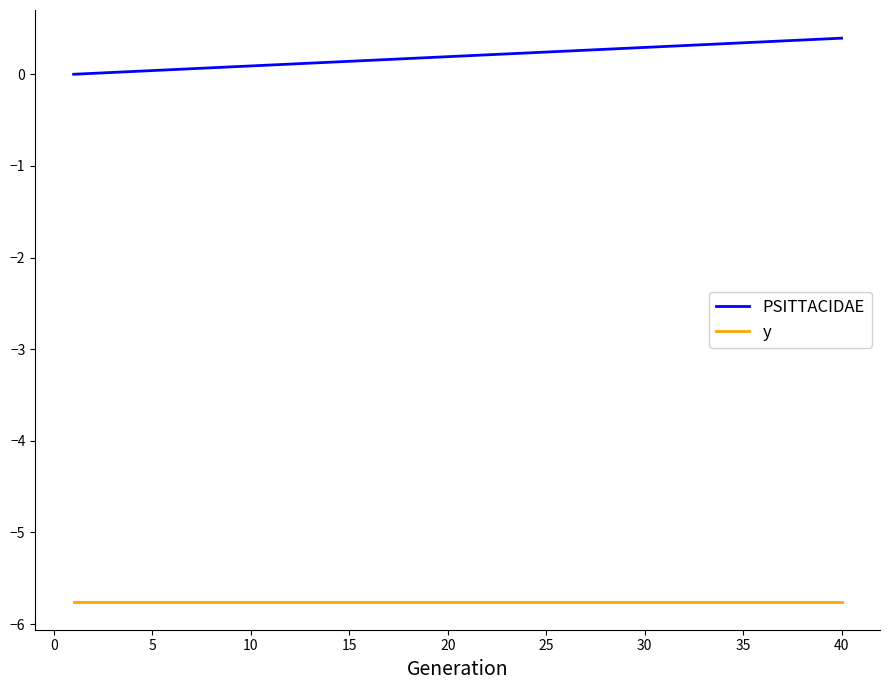

What is the greatest value displayed?

0.4